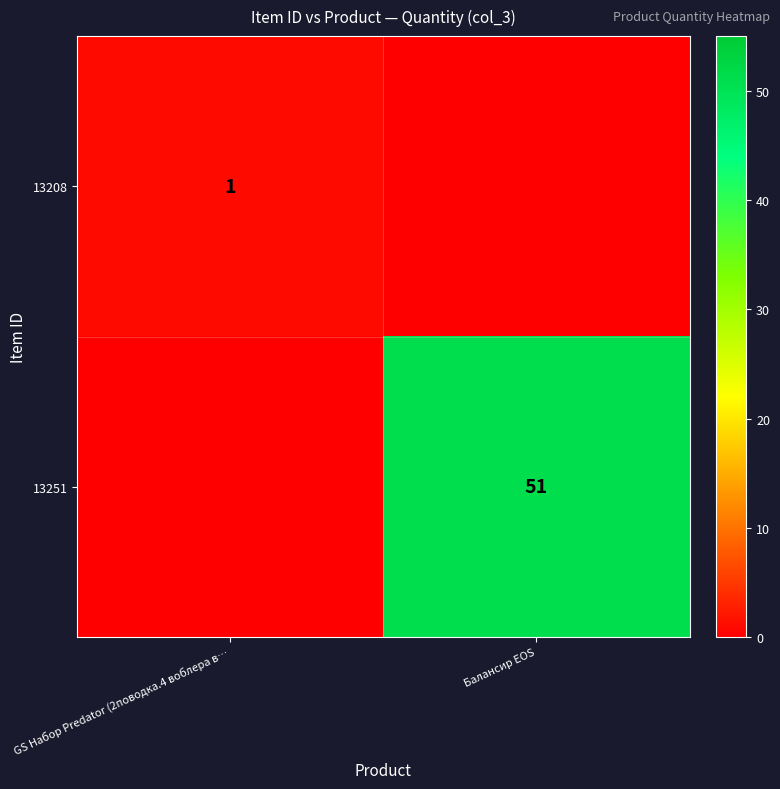

Is the value of 13208 at GS Набор Predator (2поводка.4 воблера в… greater than the value of 13251 at Балансир EOS?

No